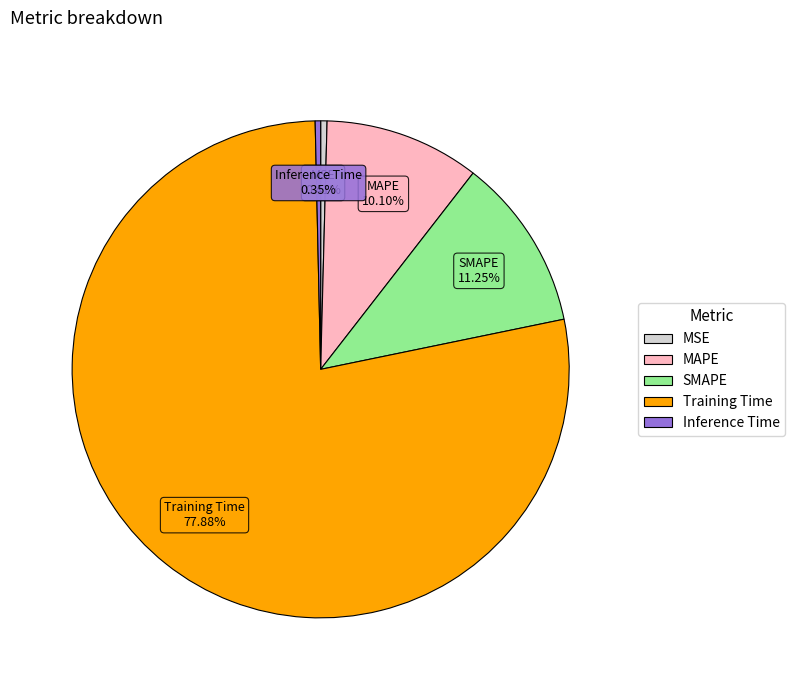

True or false: MAPE accounts for 4% of the total.

False